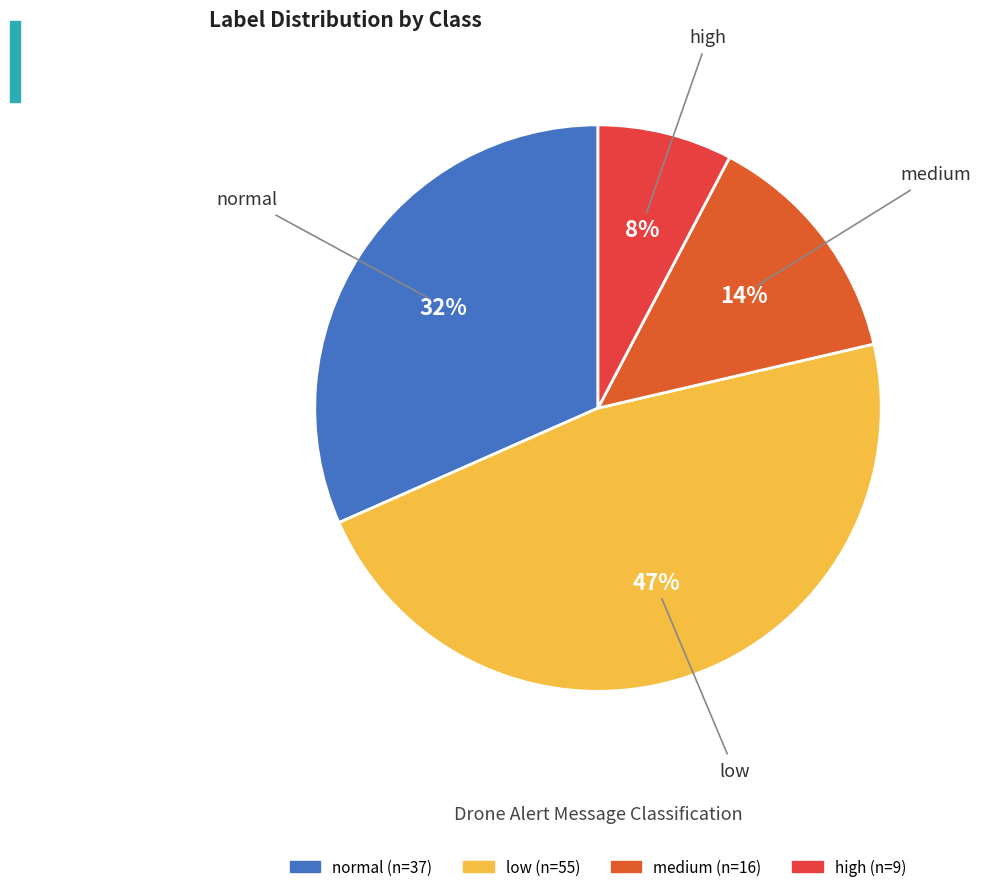

To the nearest percent, what portion does medium represent?

14%